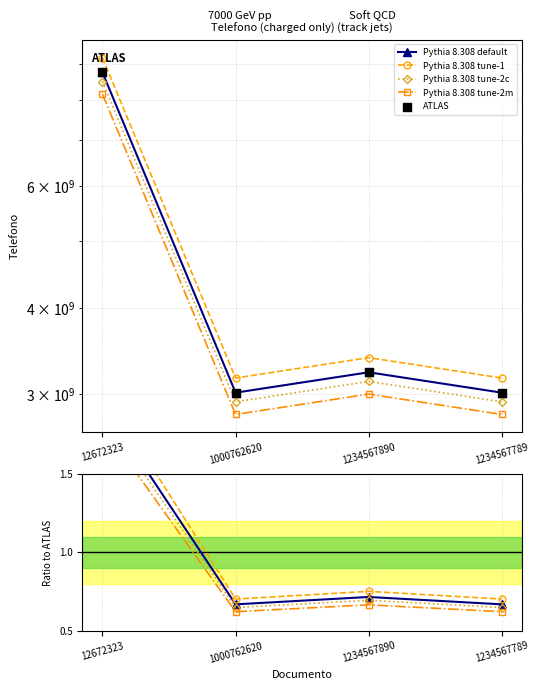

At how many categories does at least one series exceed 259335076?

4